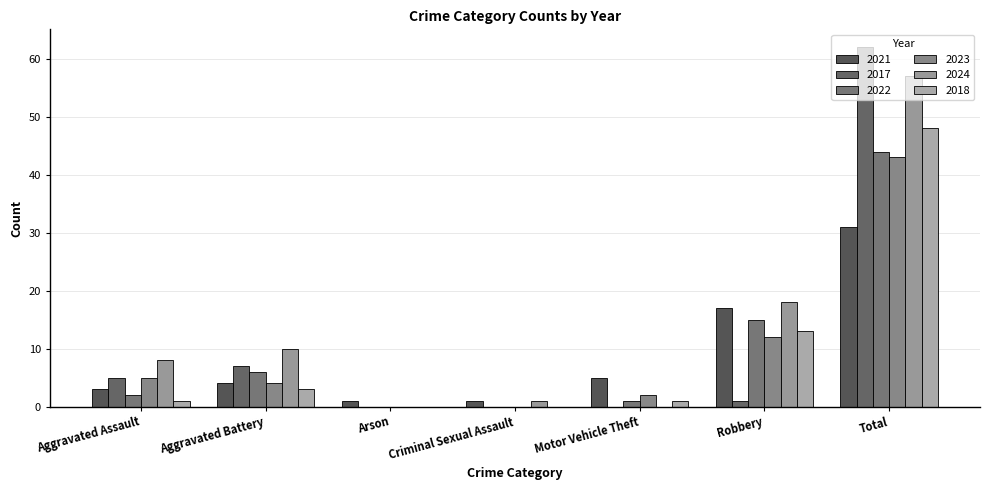

What are all the series names shown in the legend?

2021, 2017, 2022, 2023, 2024, 2018